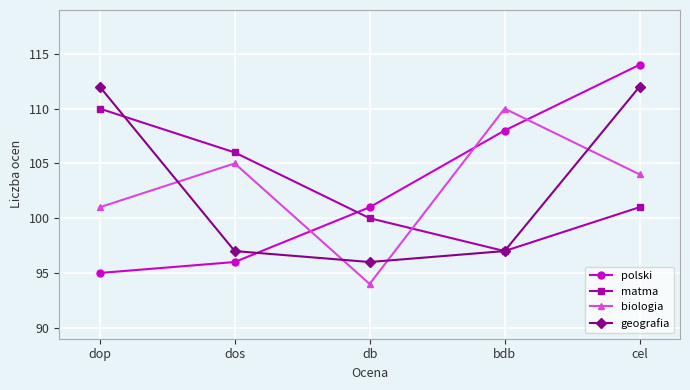

The biologia series shows 29 at cel. True or false?

False